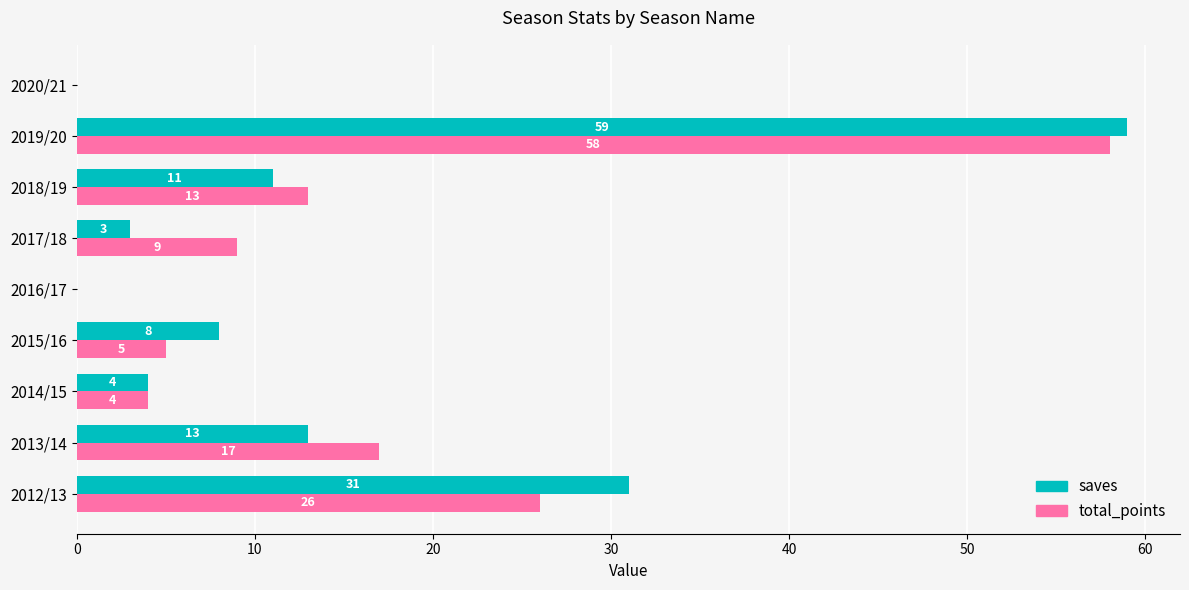

What is the sum of the total_points values at 2014/15 and 2013/14?

21